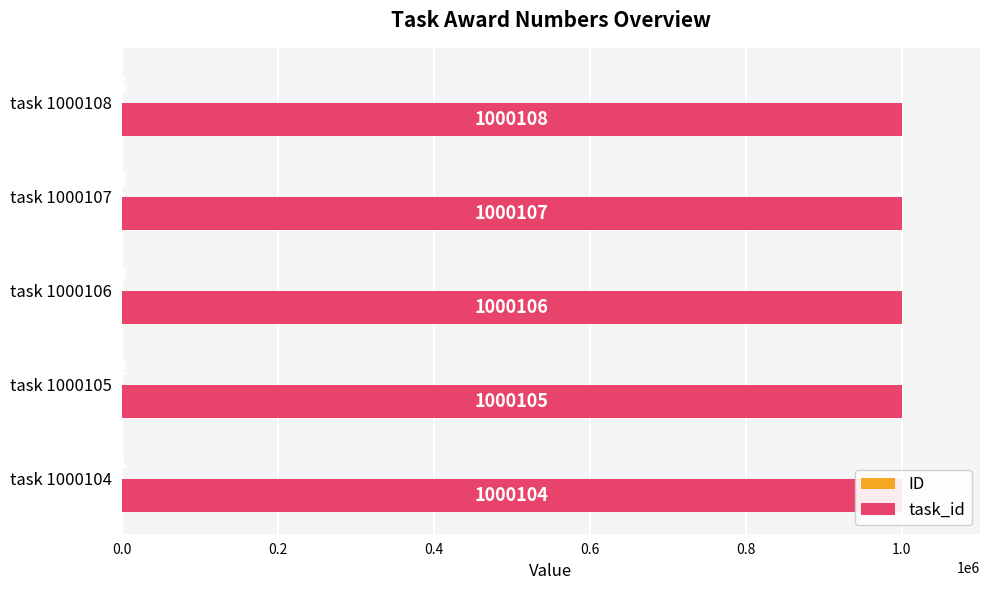

List the series in order of their peak value, lowest first.

ID, task_id